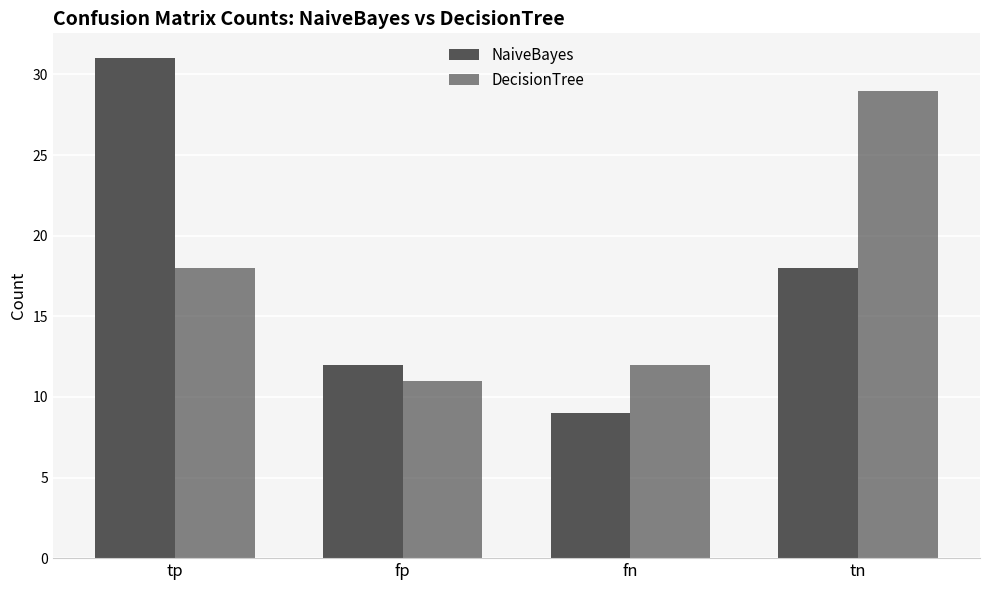

The value of DecisionTree at fn is 12. True or false?

True